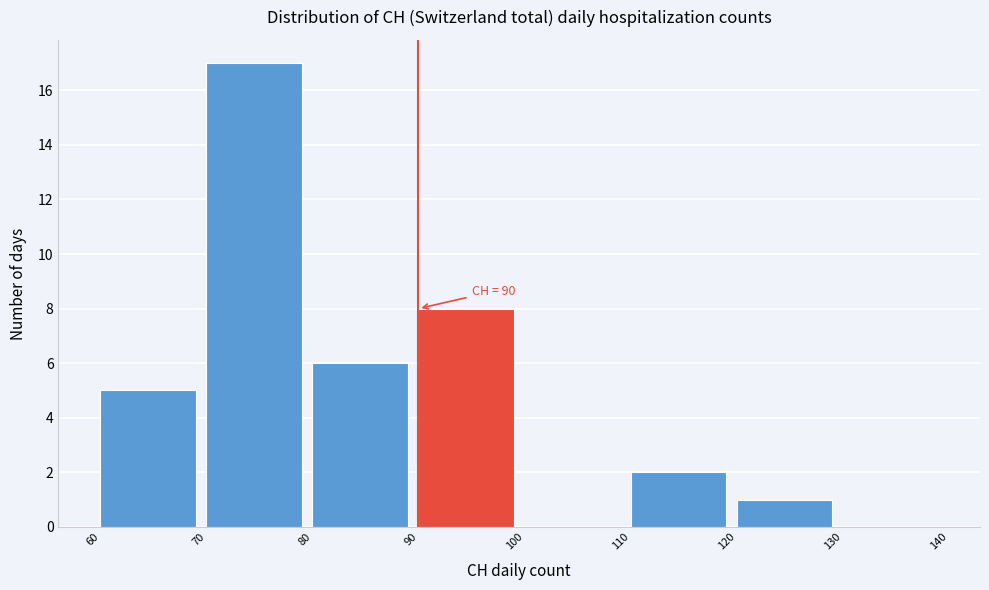

Which range on the x-axis has the tallest bar?

70 to 80